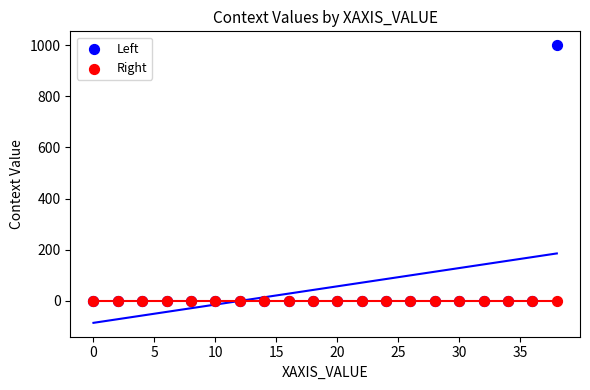

What are all the series names shown in the legend?

Left, Right